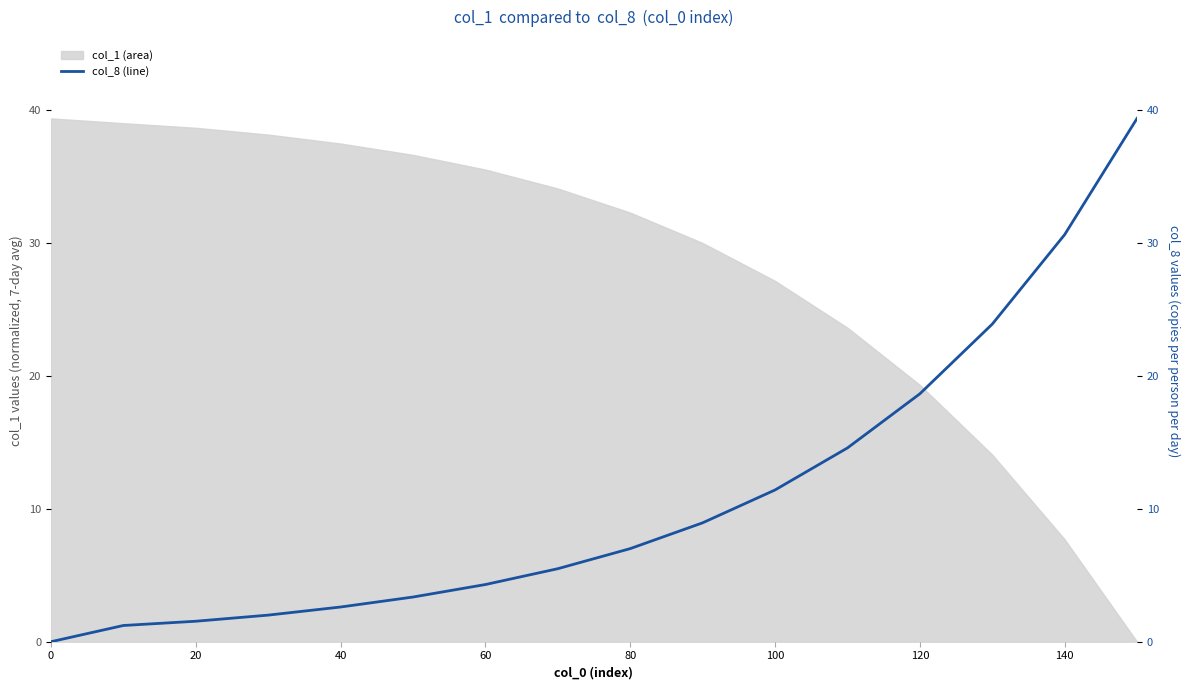

Does the chart have visible grid lines?

No